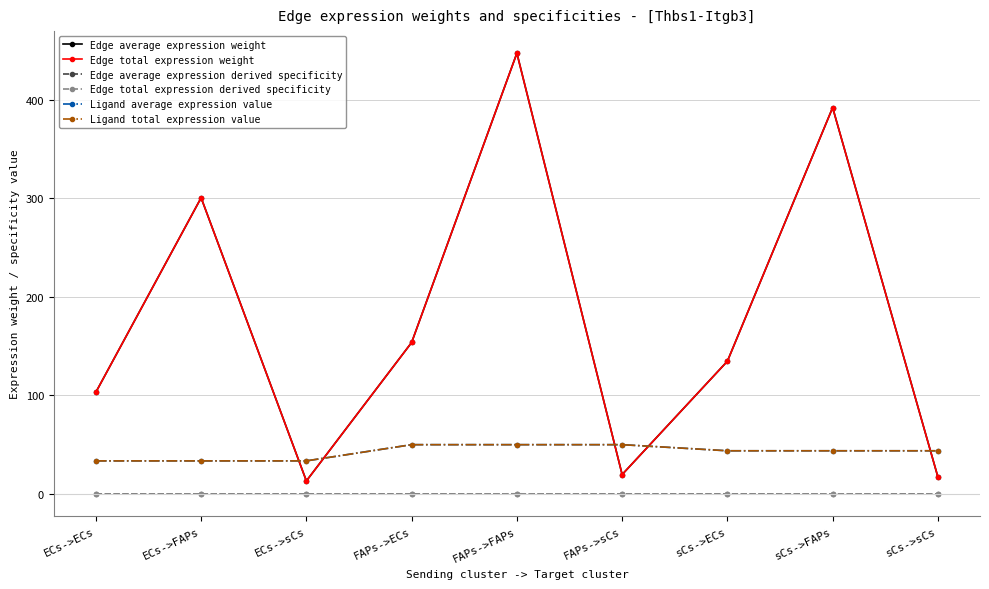

Does the chart have visible grid lines?

Yes